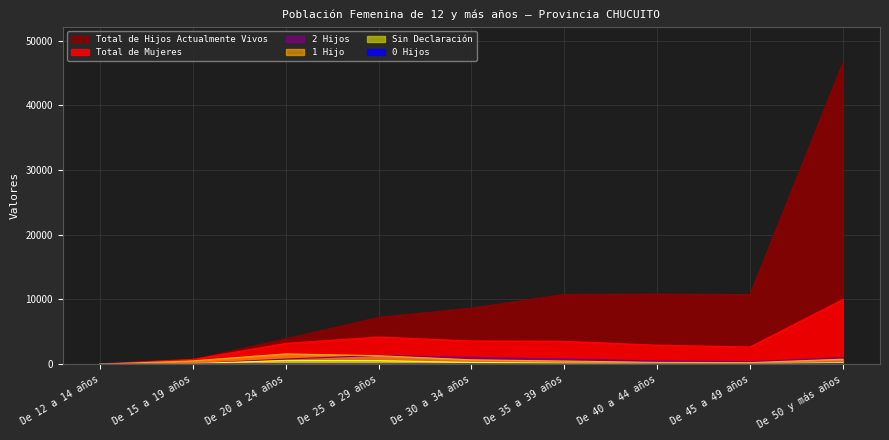

Is the value of 0 Hijos at De 40 a 44 años greater than the value of Sin Declaración at De 20 a 24 años?

No